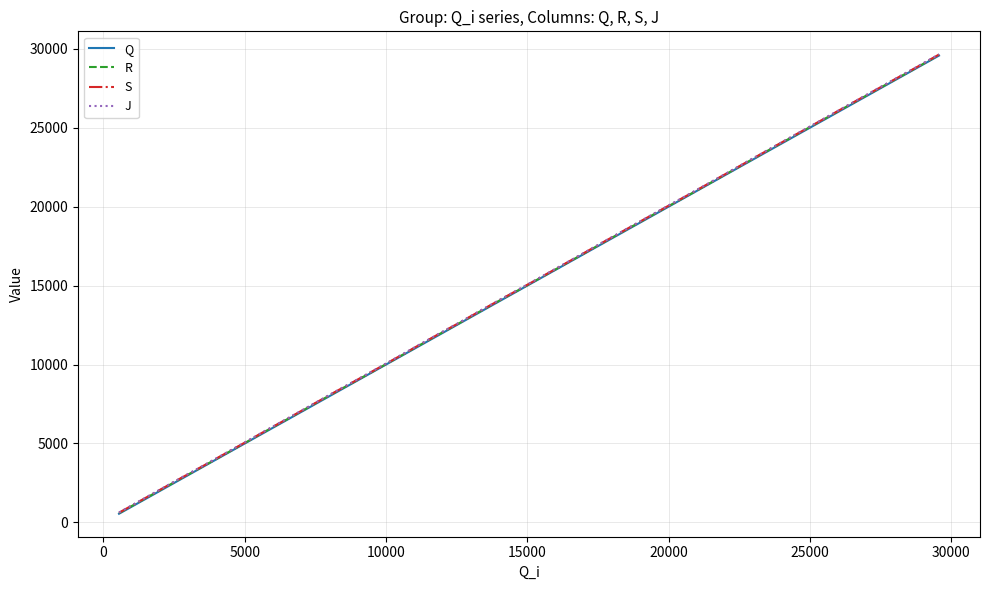

What is the average value of the R series?

15158